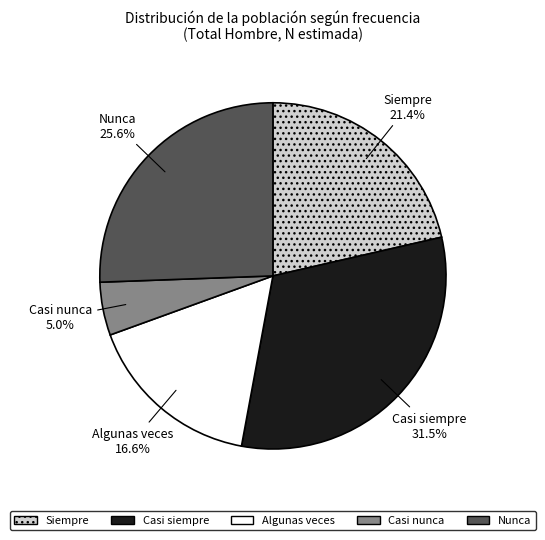

Which has a higher value, Casi siempre or Algunas veces?

Casi siempre